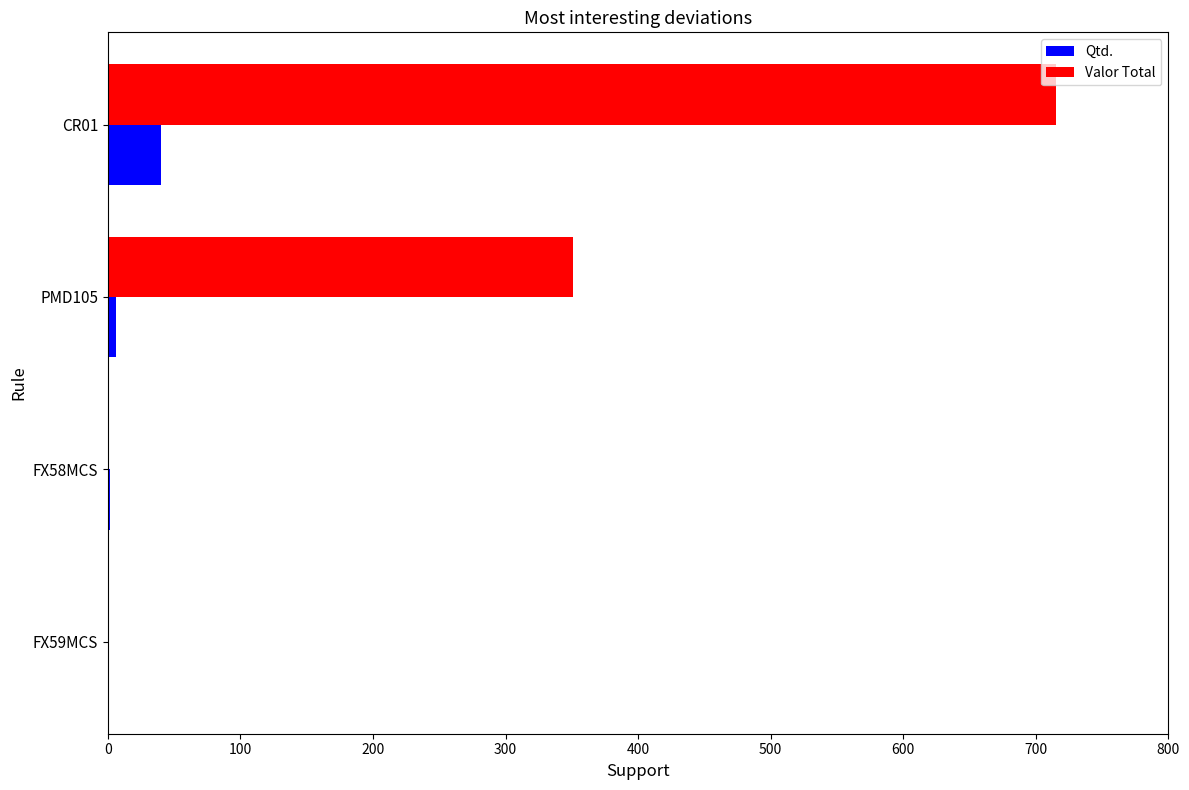

At which category is the sum across all series the highest?

CR01